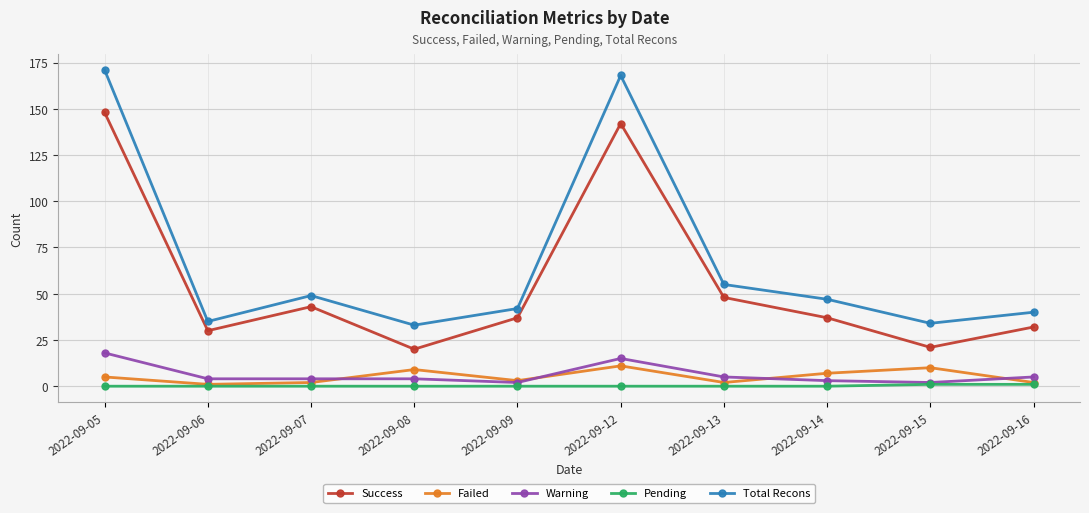

What is the difference between the maximum and minimum values in the Success series?

128